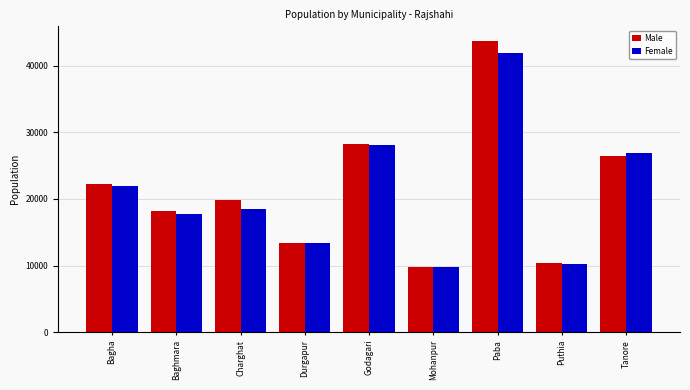

Read the Male value at Charghat, to the nearest 10.

19860